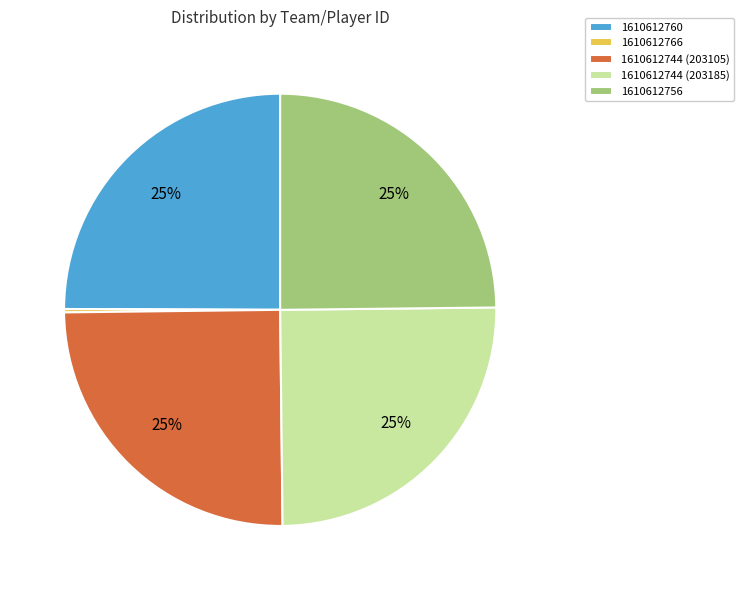

To the nearest percent, what is the difference between the largest and smallest slice percentages?

25%